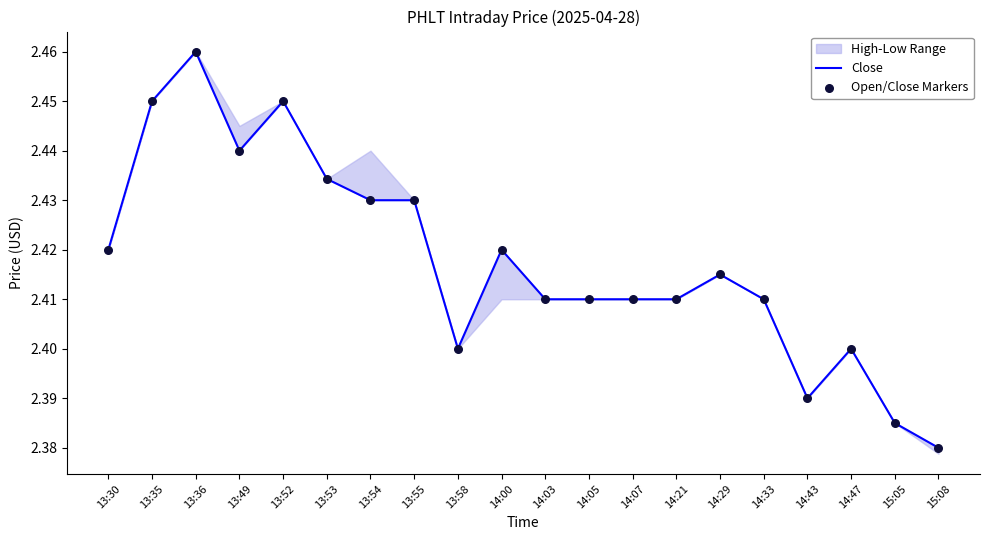

Which series has the largest total across all categories?

Close